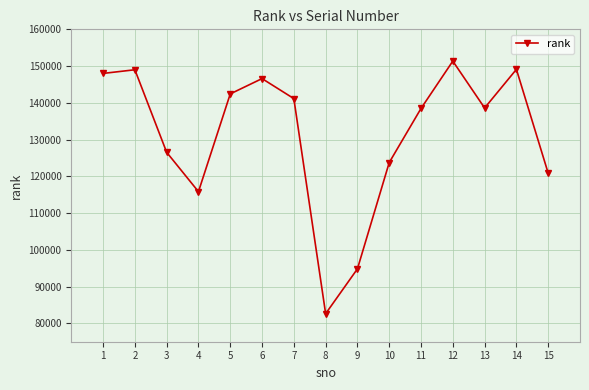

What is the difference between the maximum and minimum values?

68727